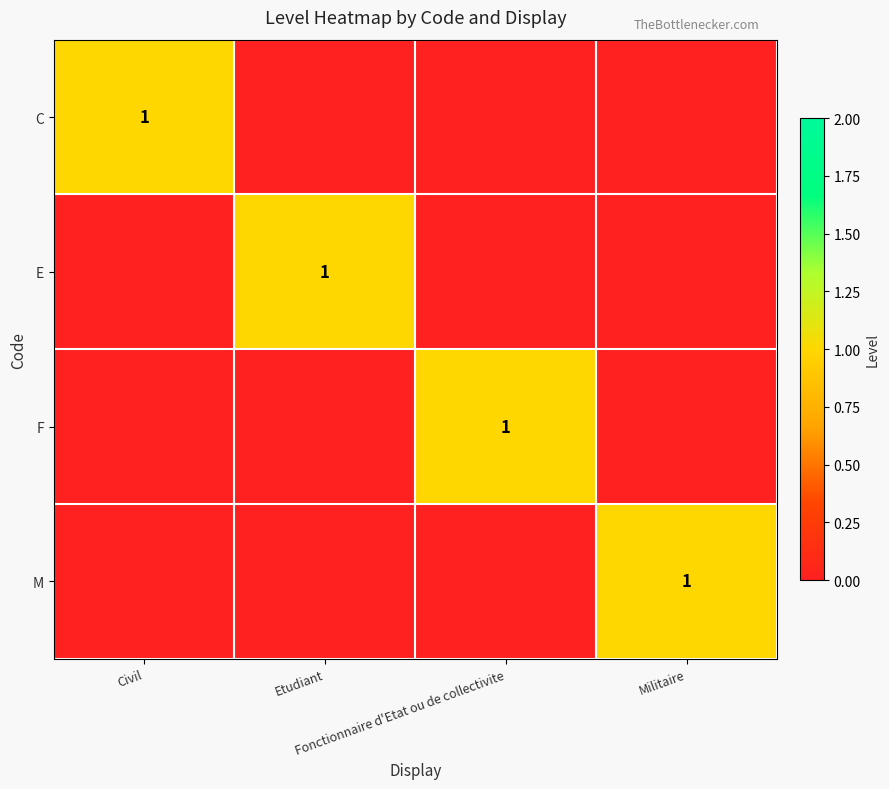

What is the sum of all M values?

1